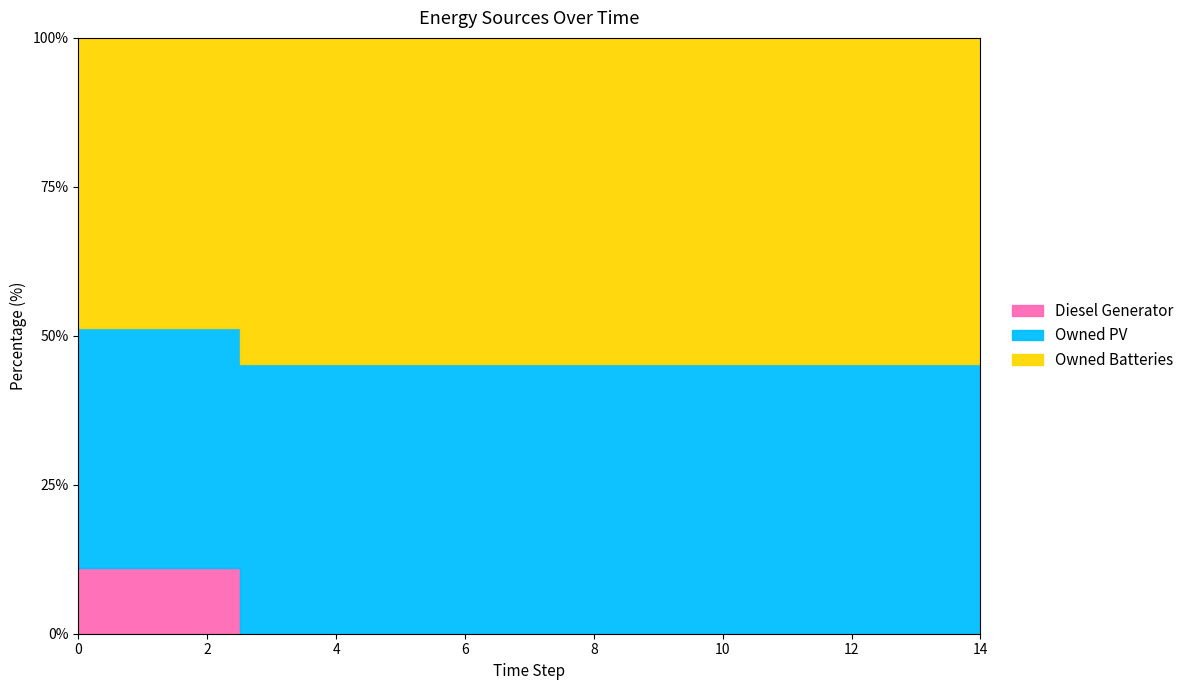

Reading right to left, what are all the values shown in this chart?

Diesel Generator: 0	0	0	0	0	0	0	0	0	0	0	0	400	400	400
Owned PV: 1461	1461	1461	1461	1461	1461	1461	1461	1461	1461	1461	1461	1461	1461	1461
Owned Batteries: 1762	1762	1762	1762	1762	1762	1762	1762	1762	1762	1762	1762	1762	1762	1762